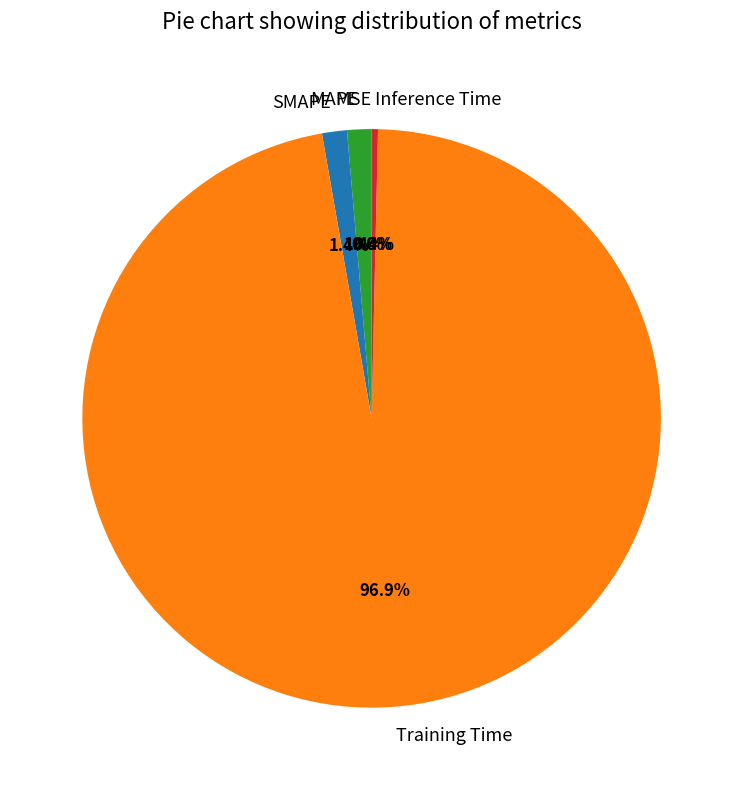

The Inference Time slice represents 0% of the pie. True or false?

True